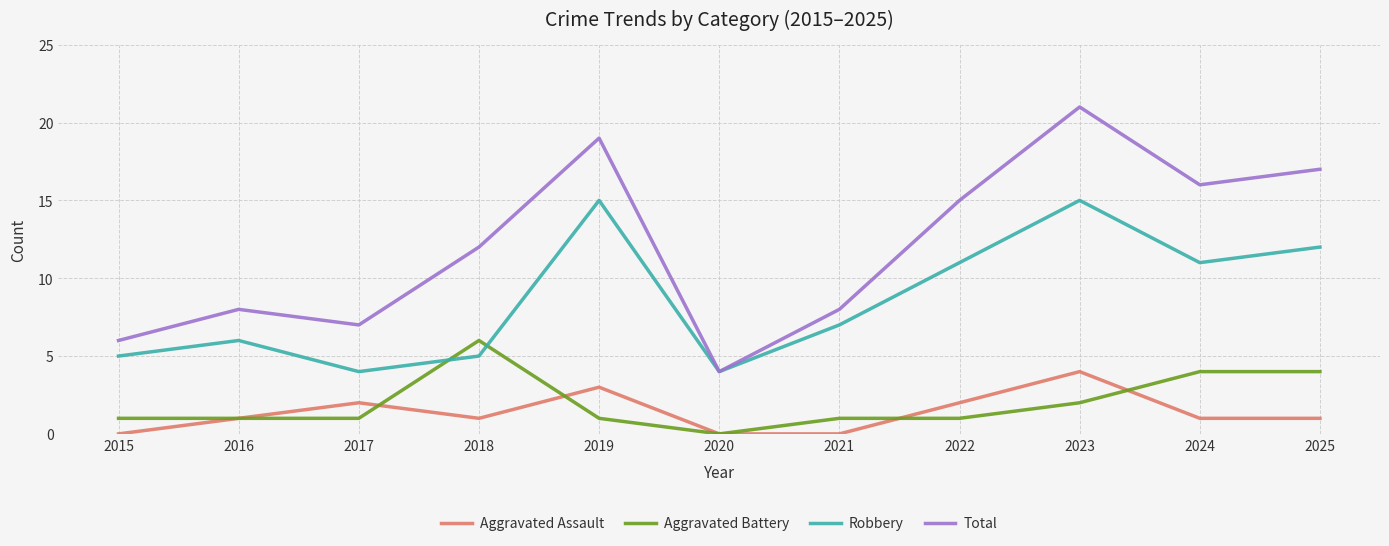

What is the total value across all series at 2020?

8